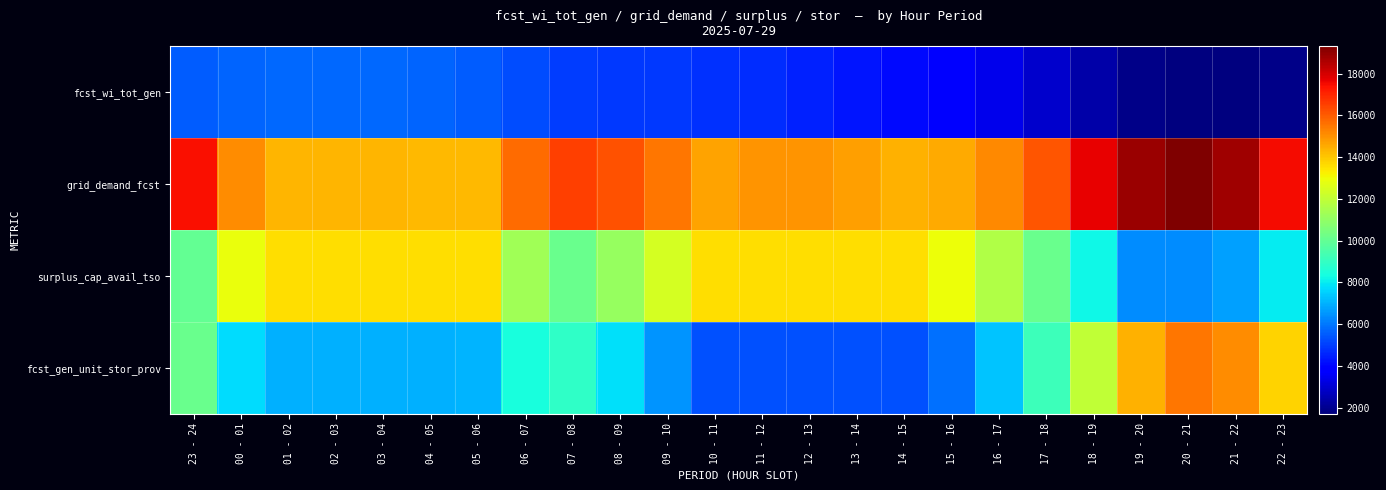

At which category is the sum across all series the highest?

23 - 24